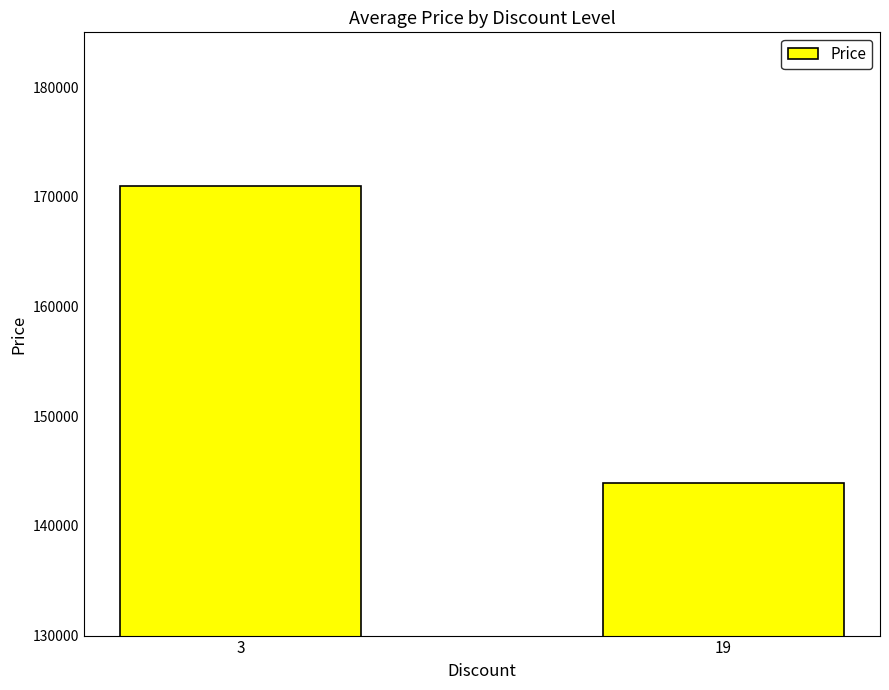

What is the value of the 2nd bar from the left?

143900